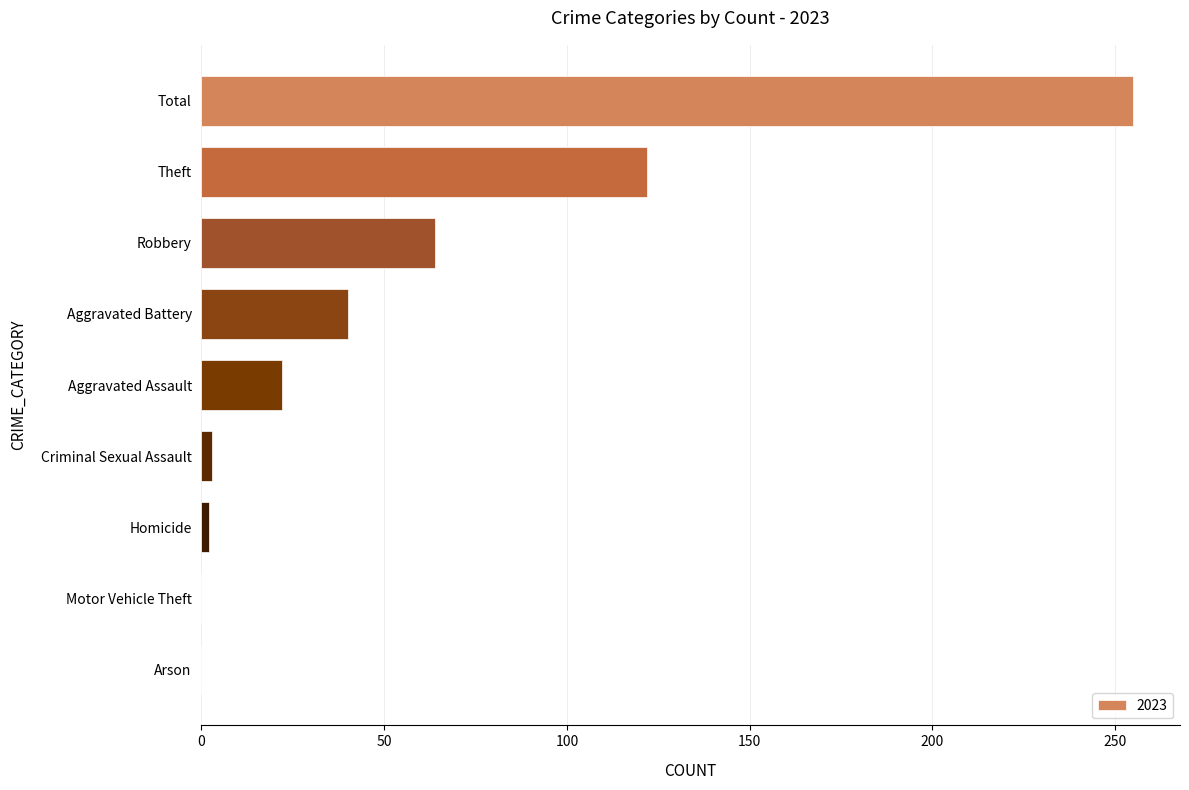

Between Criminal Sexual Assault and Theft, which is larger?

Theft